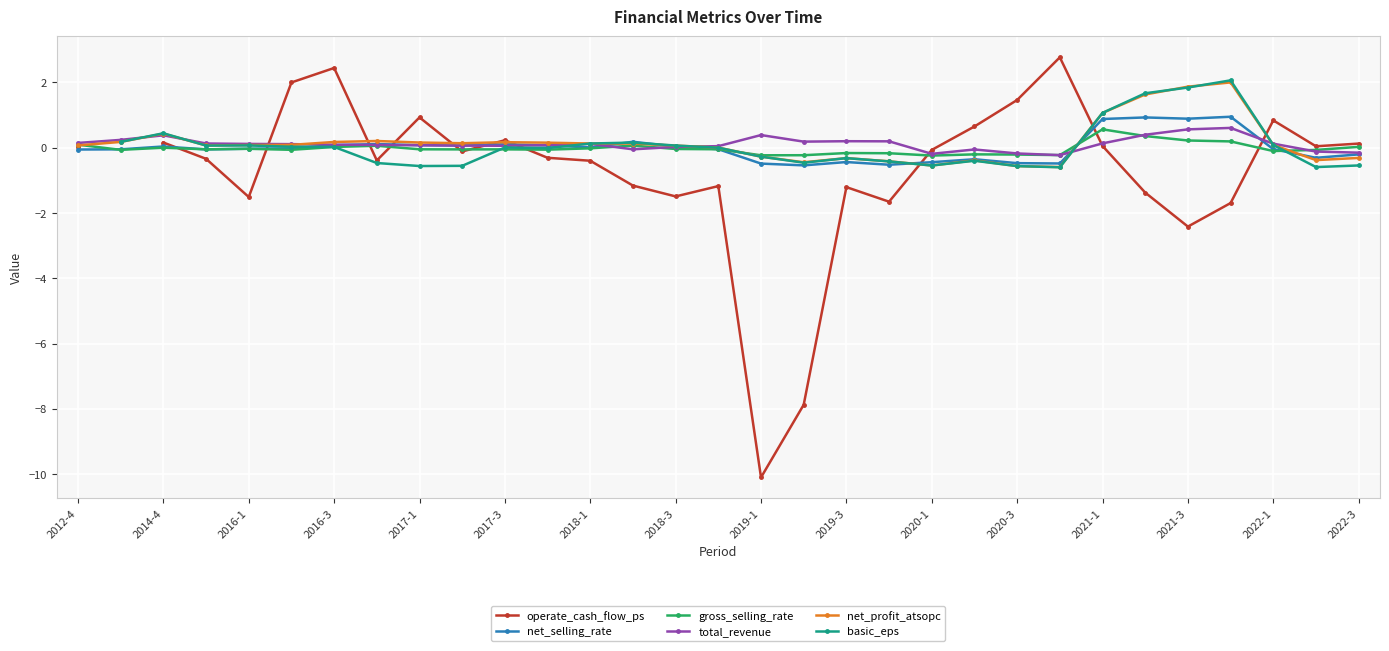

Count the number of data series in this chart.

6